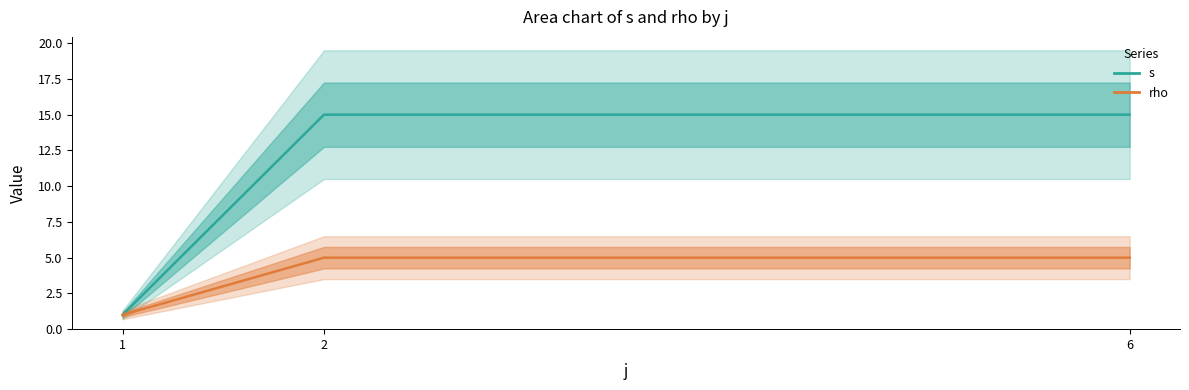

What are all the series names shown in the legend?

s, rho